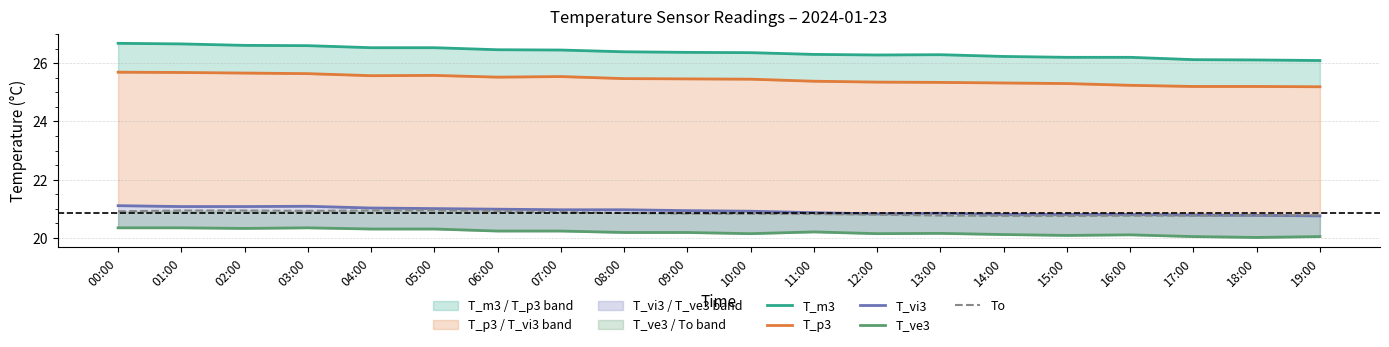

What are all the series names shown in the legend?

T_m3, T_p3, T_vi3, T_ve3, To